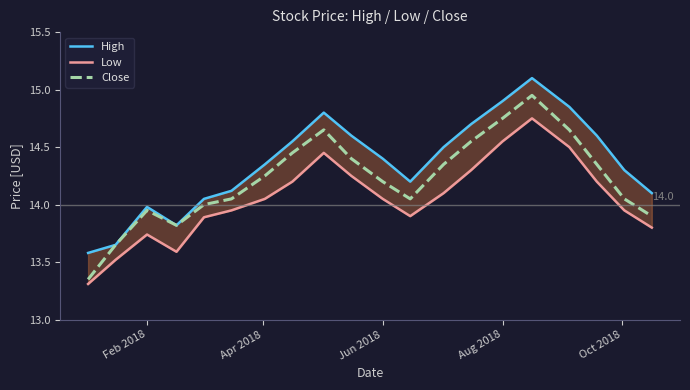

At how many categories does at least one series exceed 13?

20